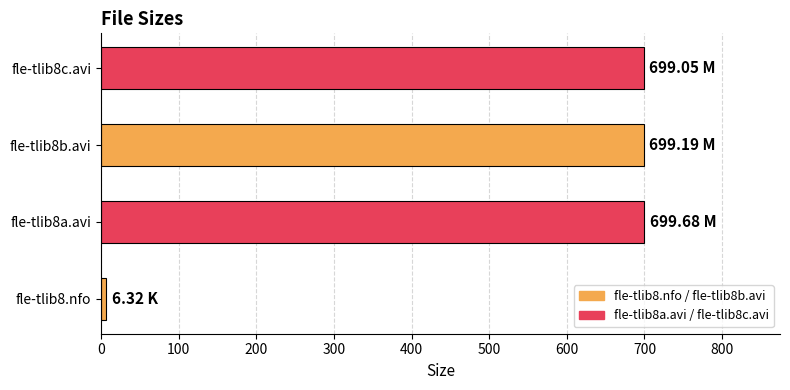

What is the minimum value shown in the chart?

6.3